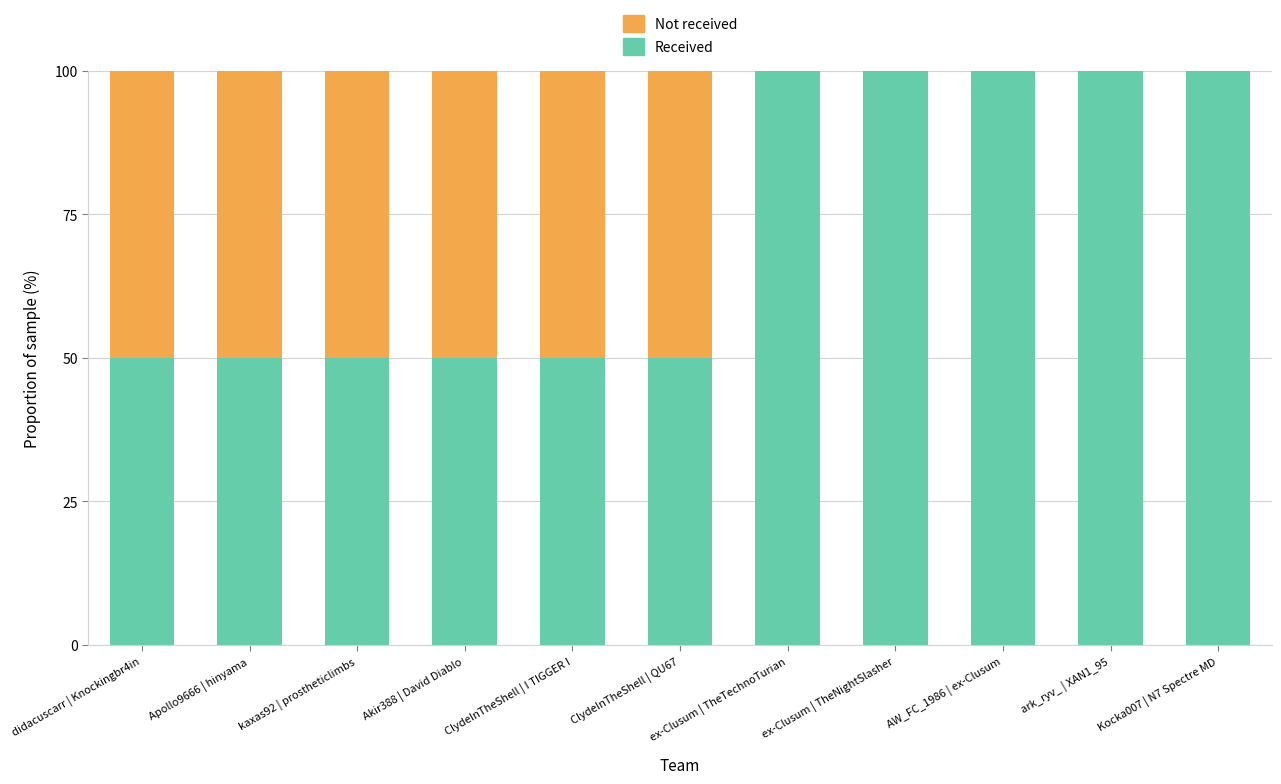

The Received series shows 50 at Apollo9666 | hinyama. True or false?

True